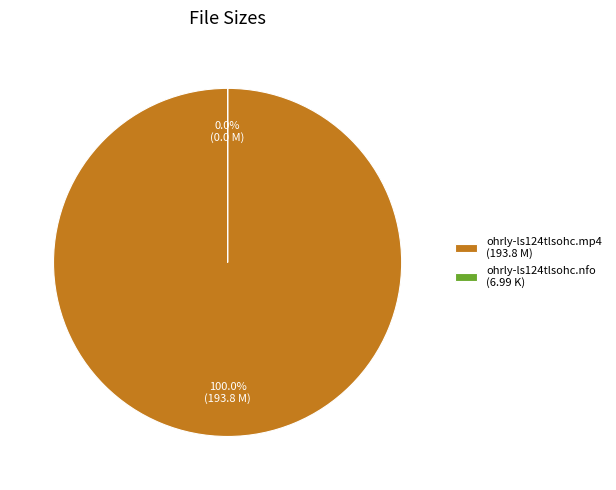

To the nearest percent, what is the average slice percentage?

50%